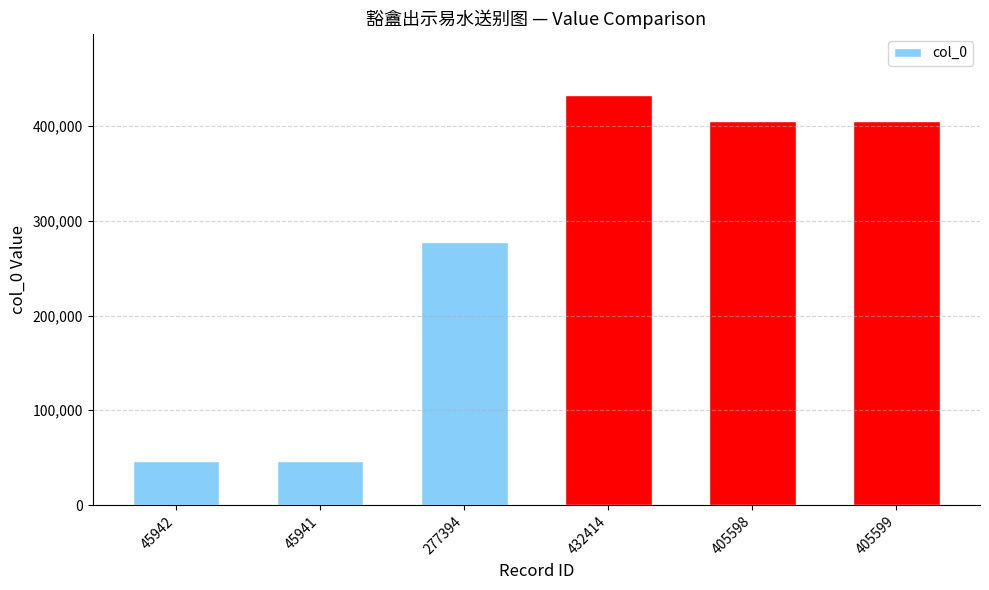

Does the chart contain any negative values?

No